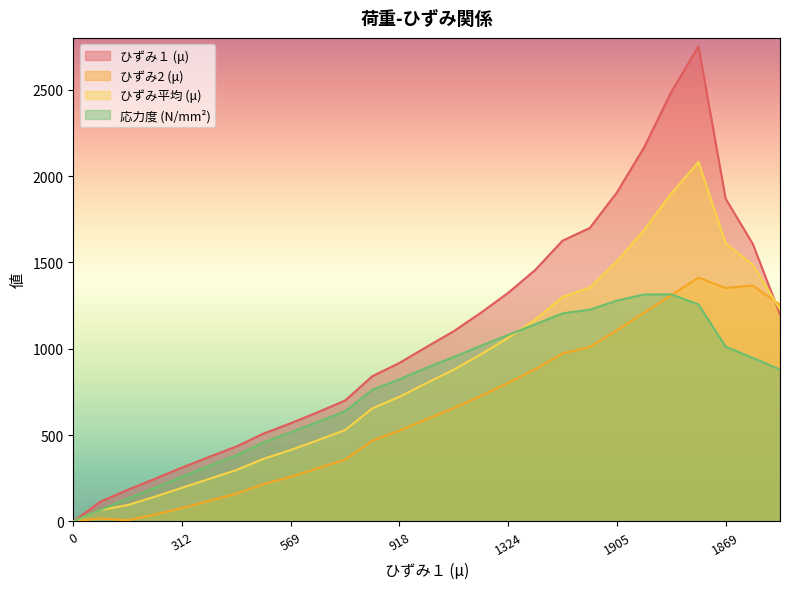

What position from the left is 7?

8